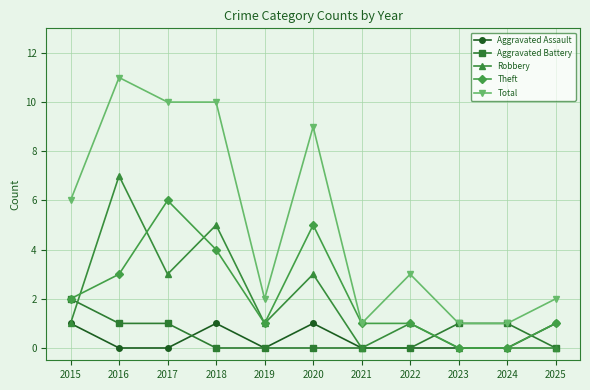

Reading right to left, list all the values displayed in this chart.

Aggravated Assault: 2025=1	2024=0	2023=0	2022=0	2021=0	2020=1	2019=0	2018=1	2017=0	2016=0	2015=1
Aggravated Battery: 2025=0	2024=1	2023=1	2022=0	2021=0	2020=0	2019=0	2018=0	2017=1	2016=1	2015=2
Robbery: 2025=0	2024=0	2023=0	2022=1	2021=0	2020=3	2019=1	2018=5	2017=3	2016=7	2015=1
Theft: 2025=1	2024=0	2023=0	2022=1	2021=1	2020=5	2019=1	2018=4	2017=6	2016=3	2015=2
Total: 2025=2	2024=1	2023=1	2022=3	2021=1	2020=9	2019=2	2018=10	2017=10	2016=11	2015=6